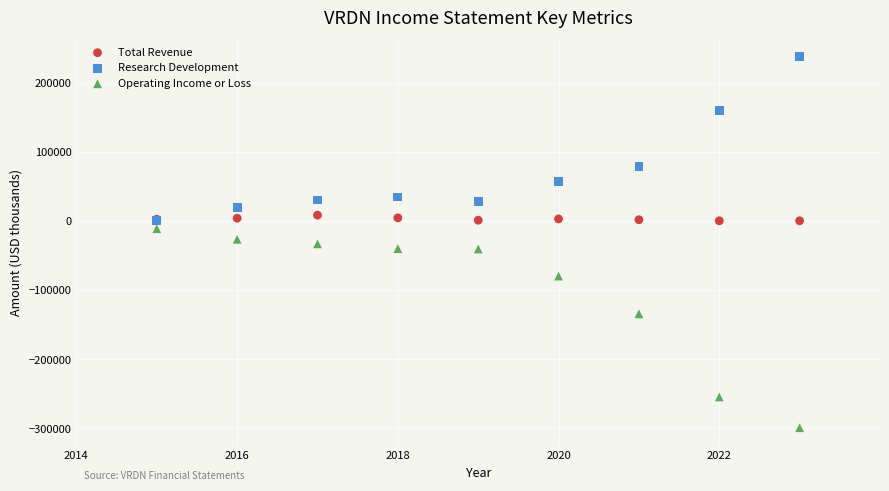

In the Operating Income or Loss series, what Y value is closest to -155100?

-134300